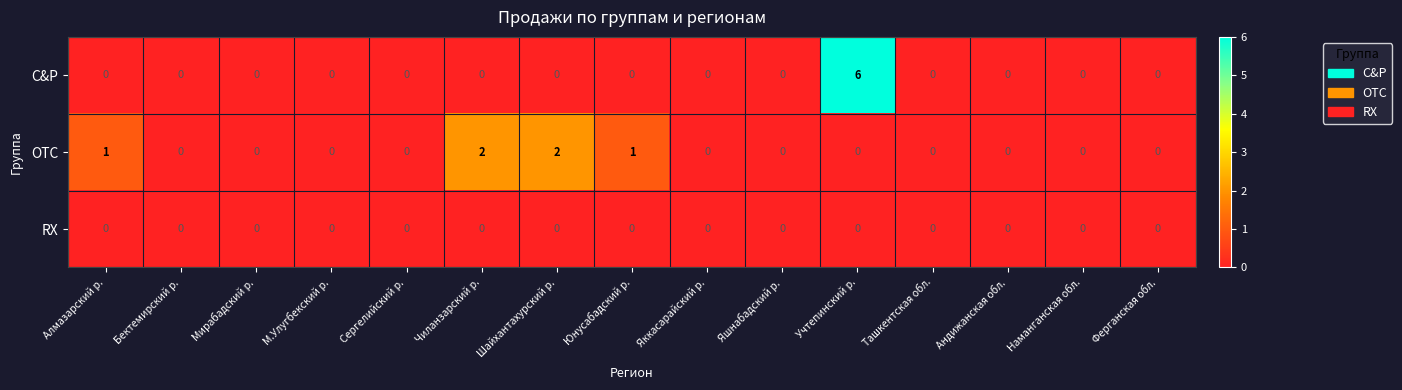

At which category does the chart reach its peak across all series?

Учтепинский р.